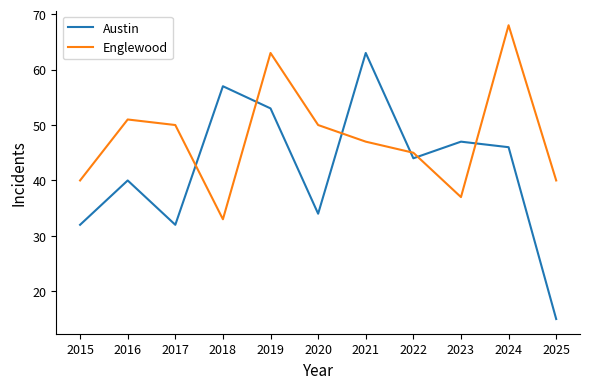

What is the total value across all series at 2021?

110